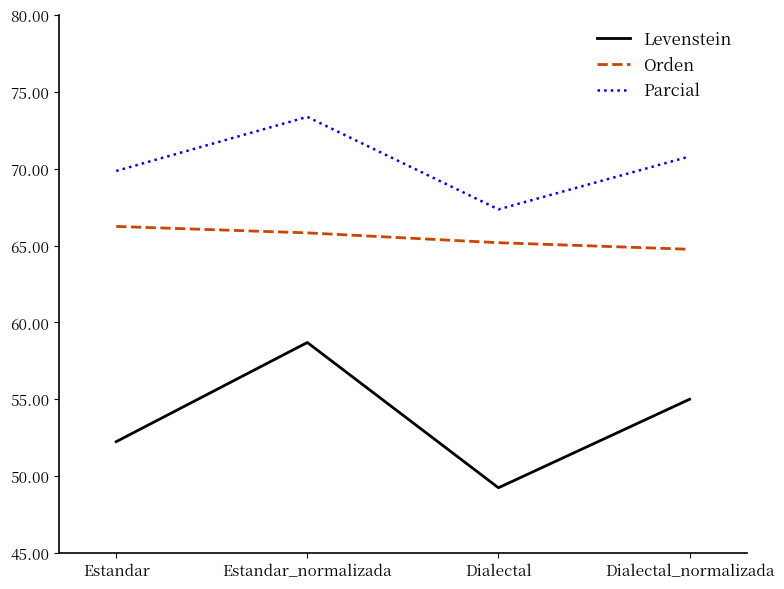

What value does the Orden series have at Estandar_normalizada?

65.8